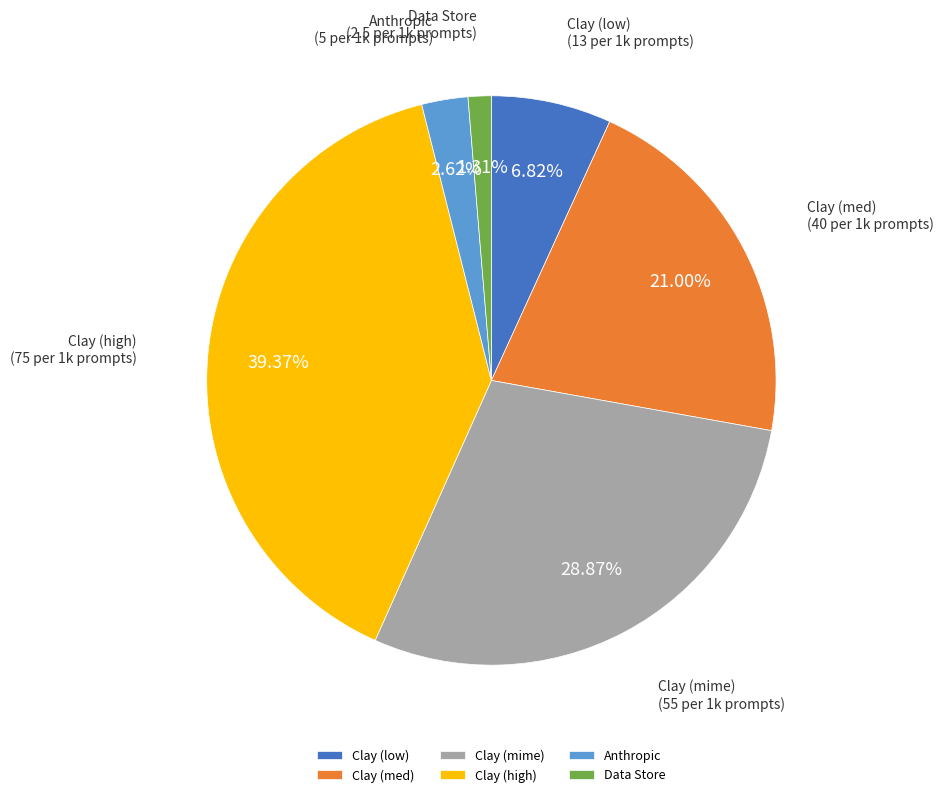

What is the smallest slice in the pie chart?

Data Store